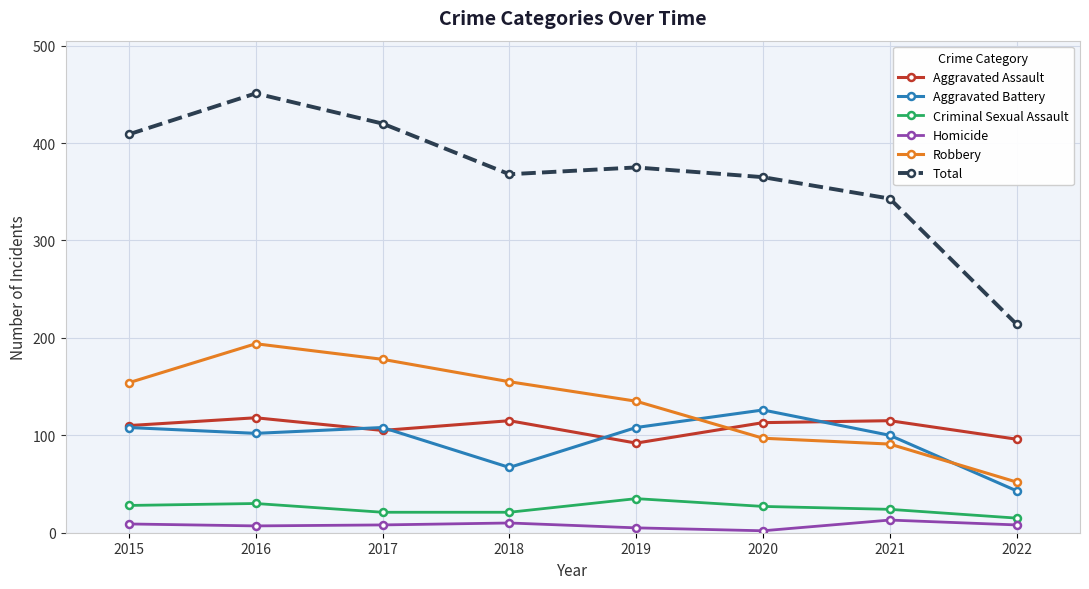

What is the maximum value for Homicide?

13